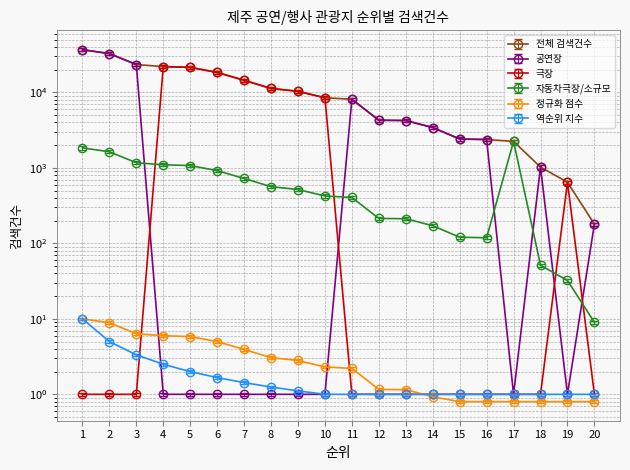

Reading left to right, list all the values displayed in this chart.

1=36831	2=32693	3=23398	4=21995	5=21467	6=18405	7=14476	8=11282	9=10341	10=8490	11=8116	12=4280	13=4243	14=3425	15=2413	16=2375	17=2242	18=1025	19=645	20=180